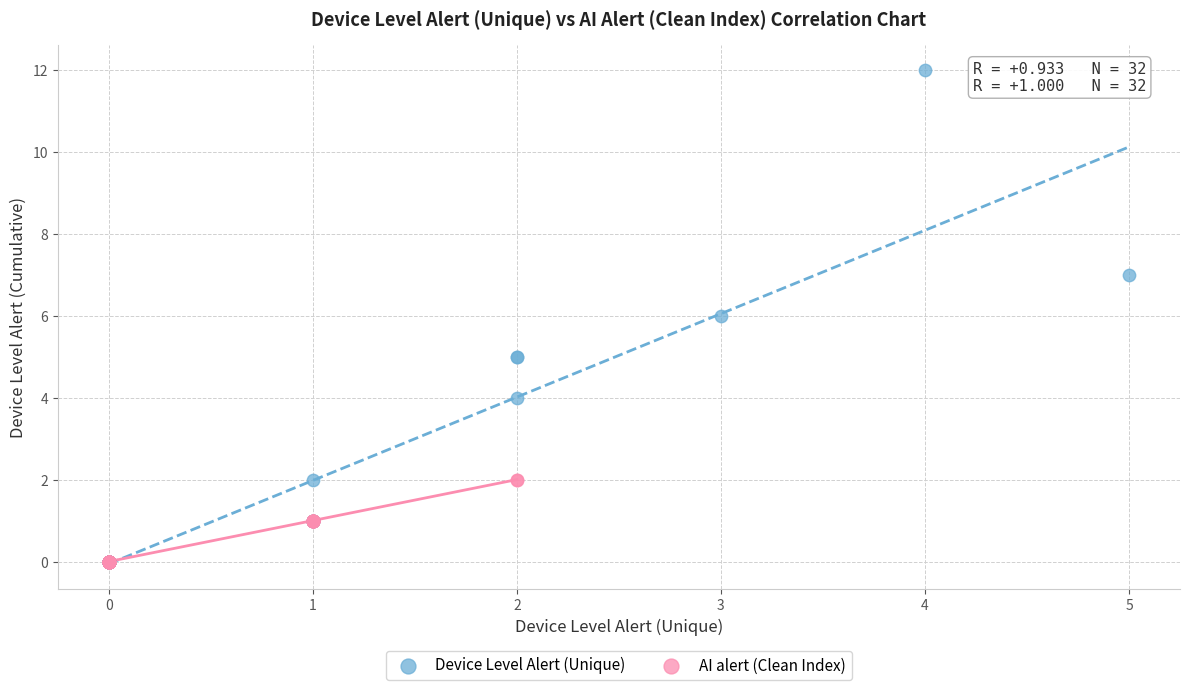

Which series has the widest spread of Y values?

Device Level Alert (Unique)